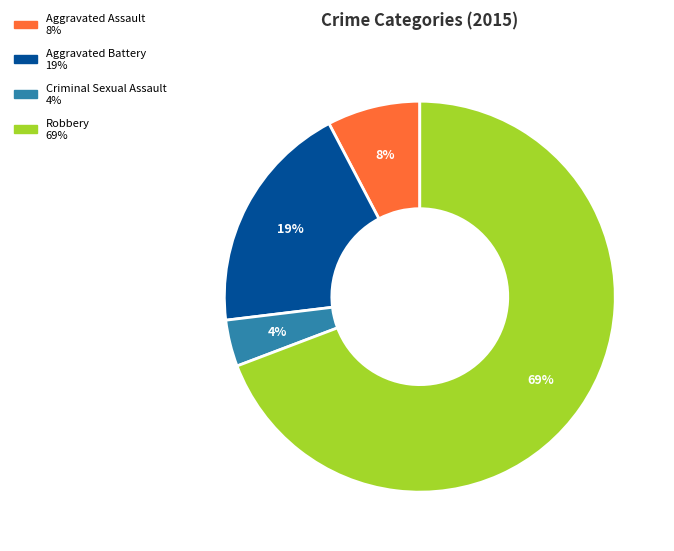

How many slices are in this pie chart?

4